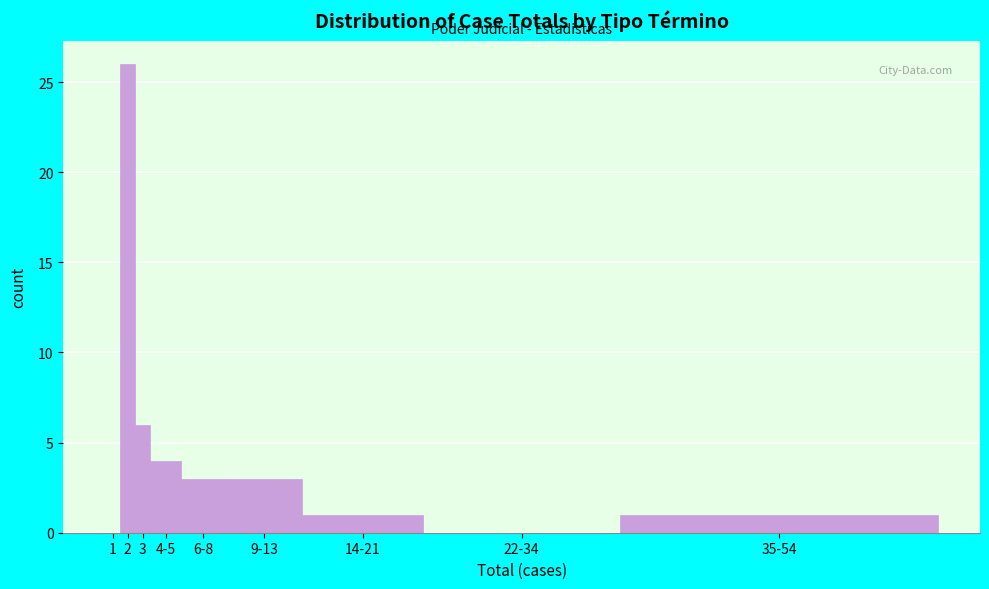

Reading left to right, what are all the values shown in this chart?

1=0	2=26	3=6	4-5=4	6-8=3	9-13=3	14-21=1	22-34=0	35-54=1